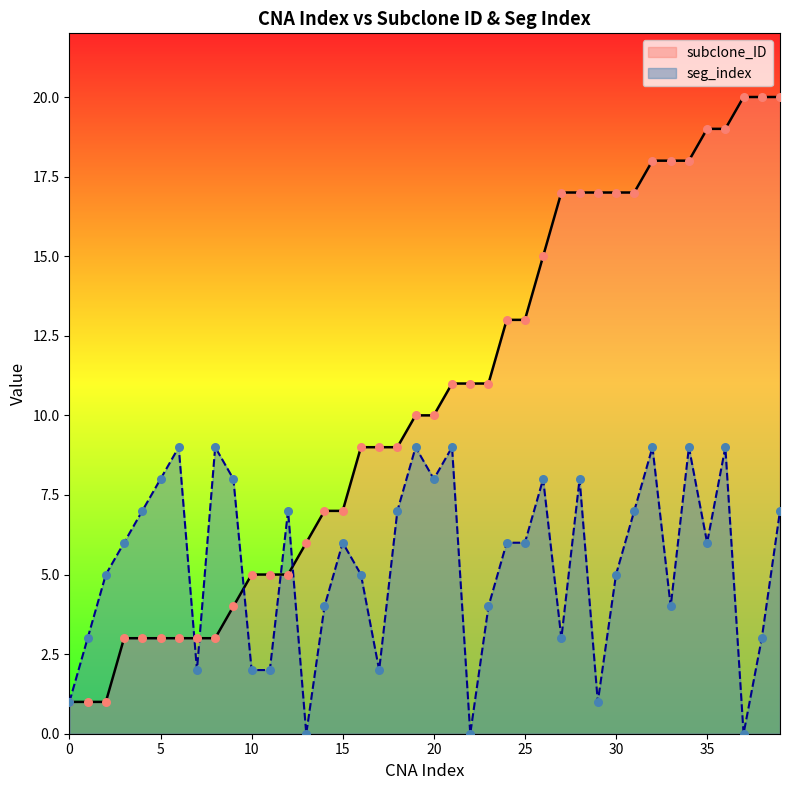

Is the value of seg_index at 1 greater than the value of subclone_ID at 23?

No